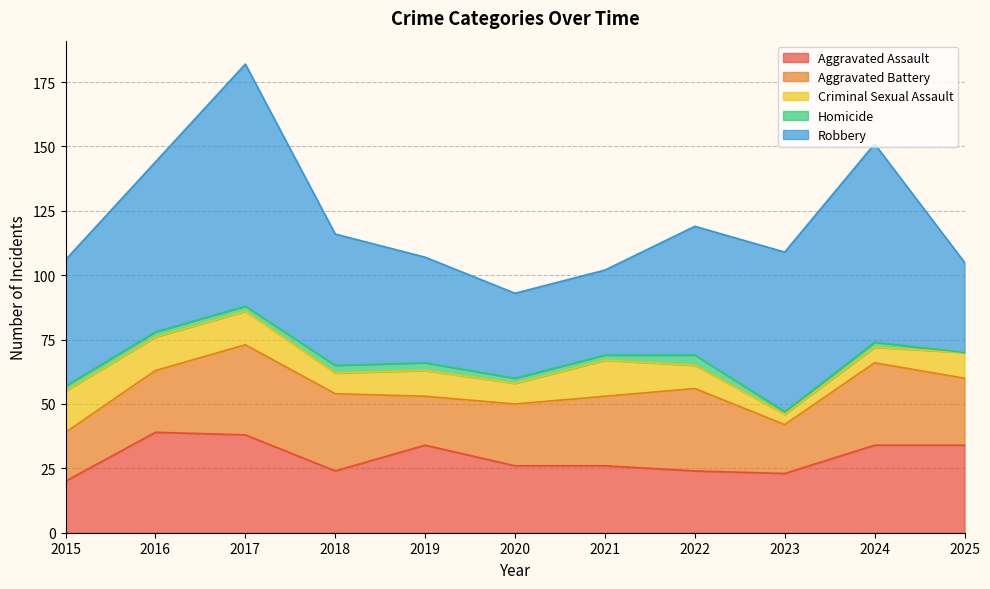

True or false: Criminal Sexual Assault and Robbery intersect in this chart.

False